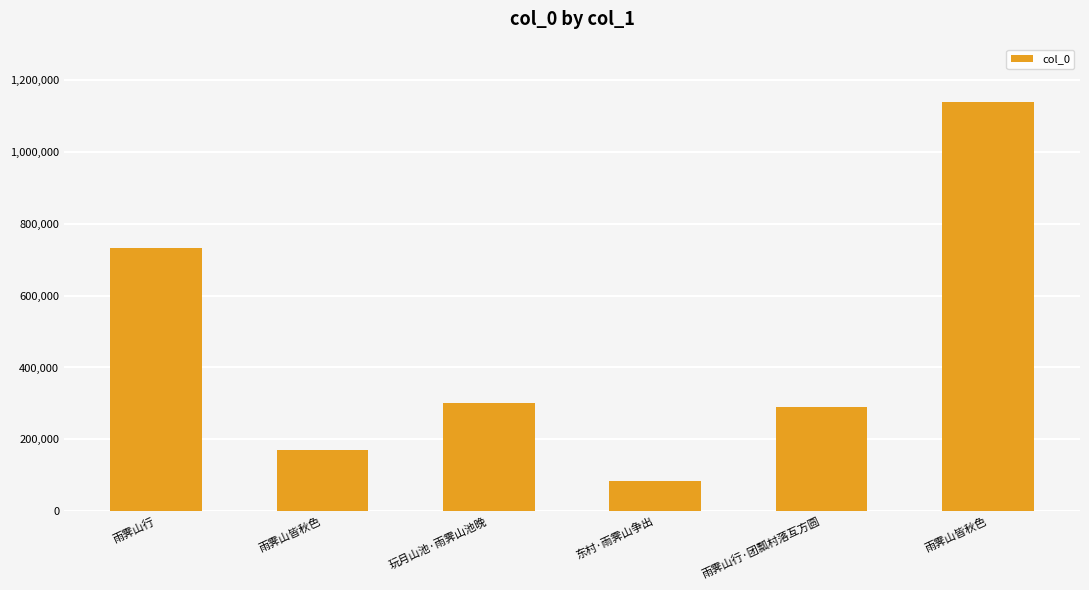

Are the bars horizontal?

No